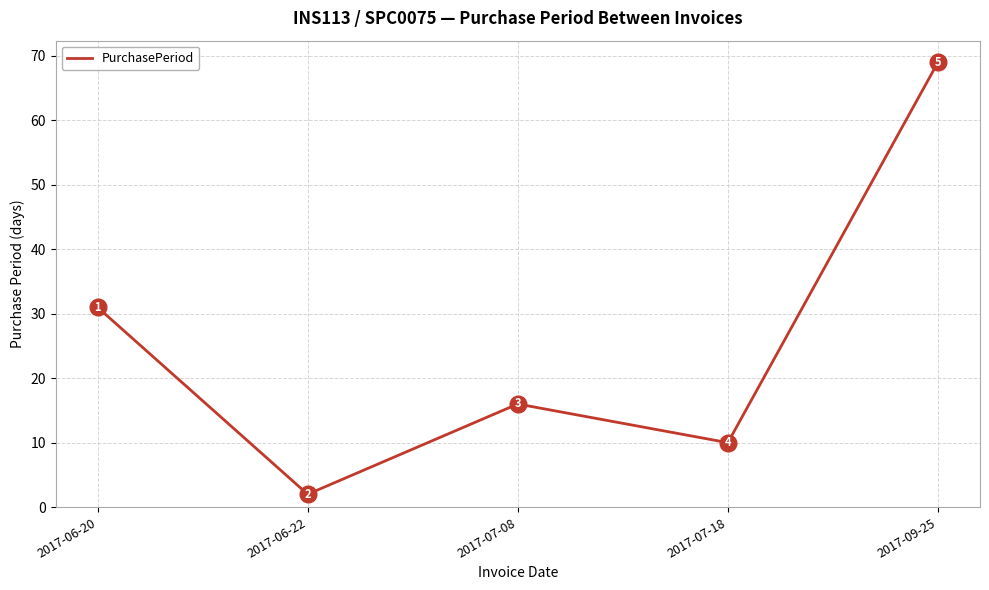

What is the greatest value displayed?

69